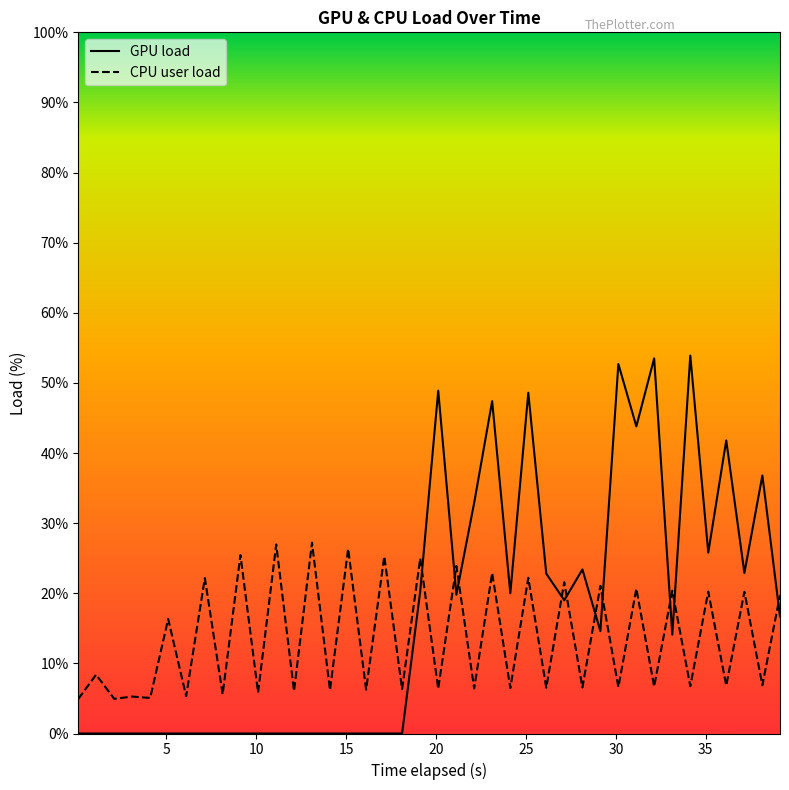

What is the highest value of the CPU user load series?

27.2